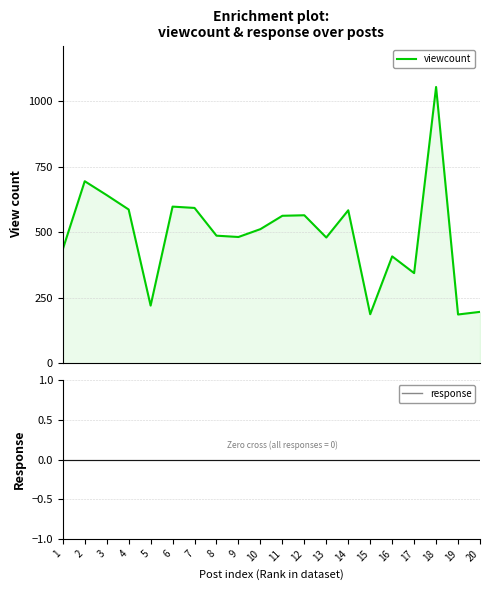

Which series has the widest spread of values?

viewcount